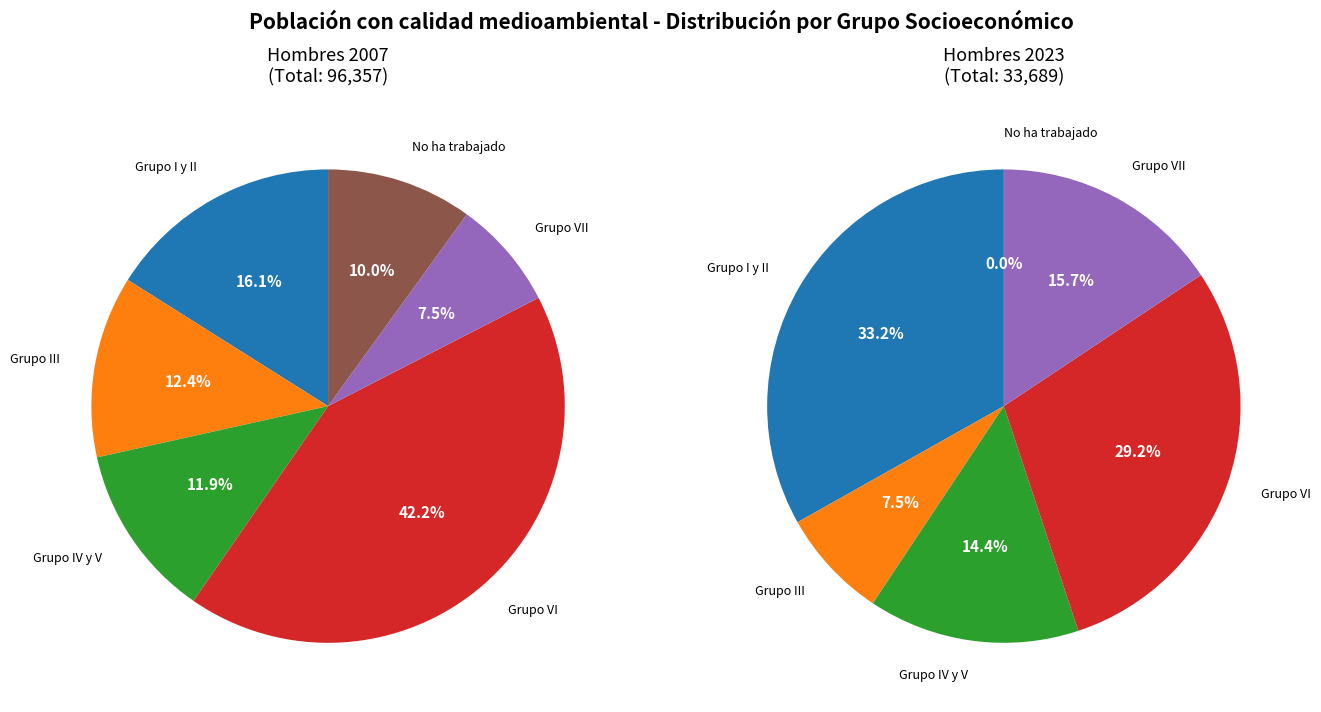

True or false: No ha trabajado accounts for 19% of the total.

False